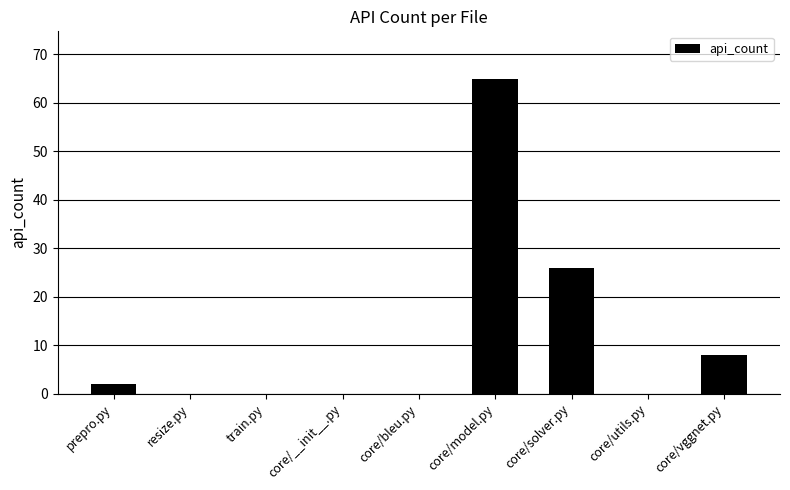

What is the sum of the values at core/model.py and core/solver.py?

91